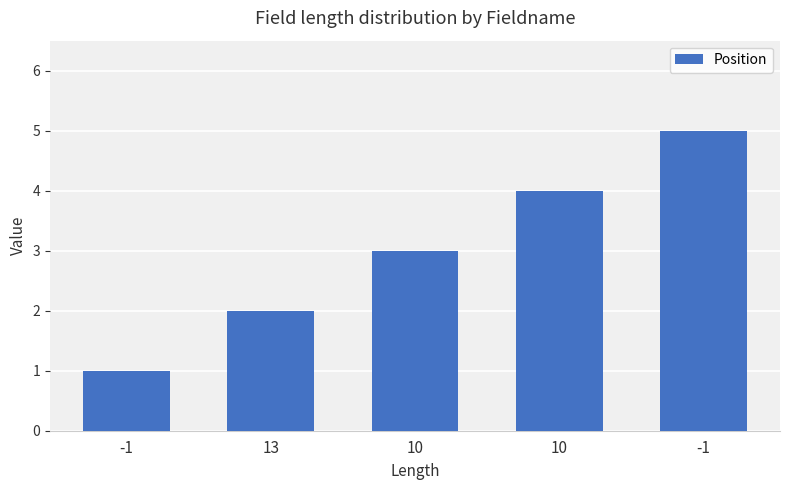

Are the bars grouped side by side (vs. stacked)?

No